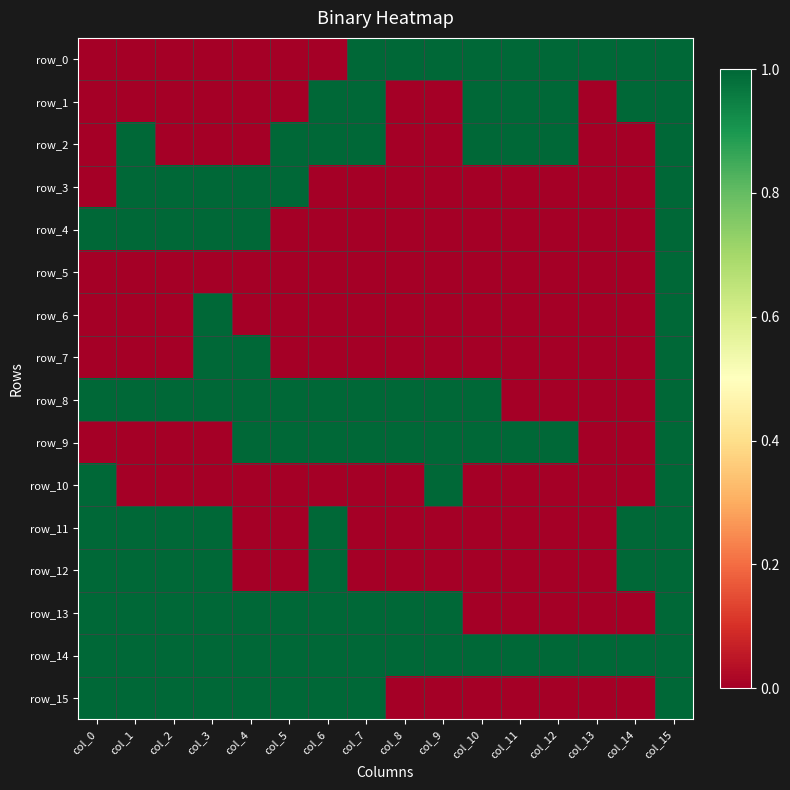

True or false: row_11 has a value of 0 at col_7.

True